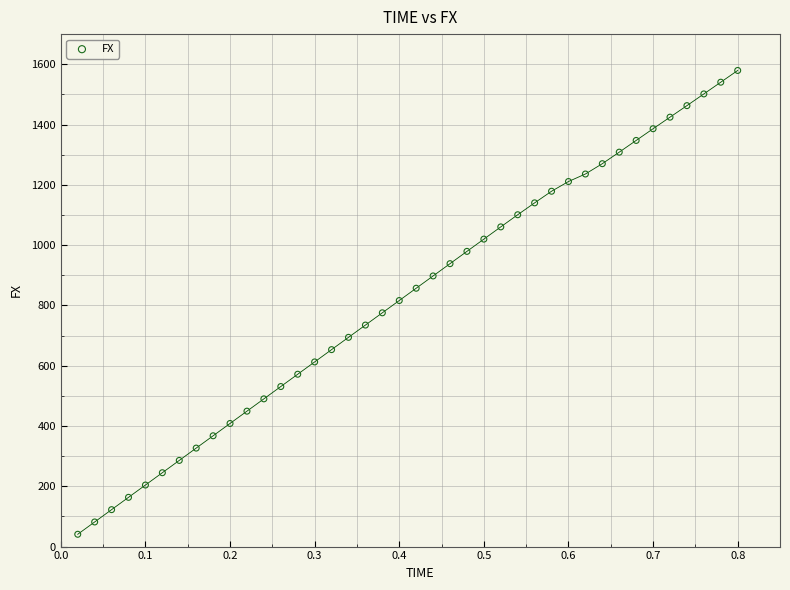

What is the range of X values (max minus min)?

0.8